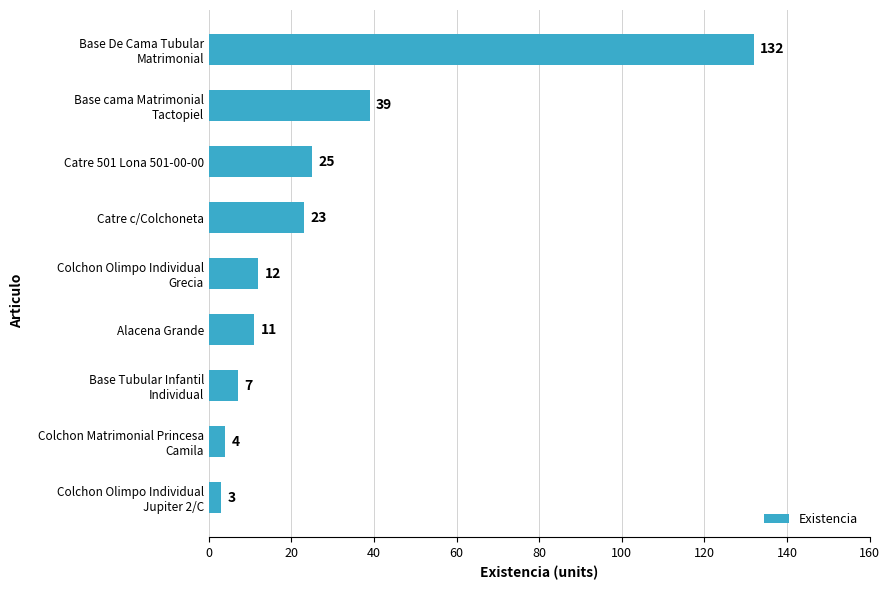

Where is the data nearest to the value 67?

Base cama Matrimonial
Tactopiel